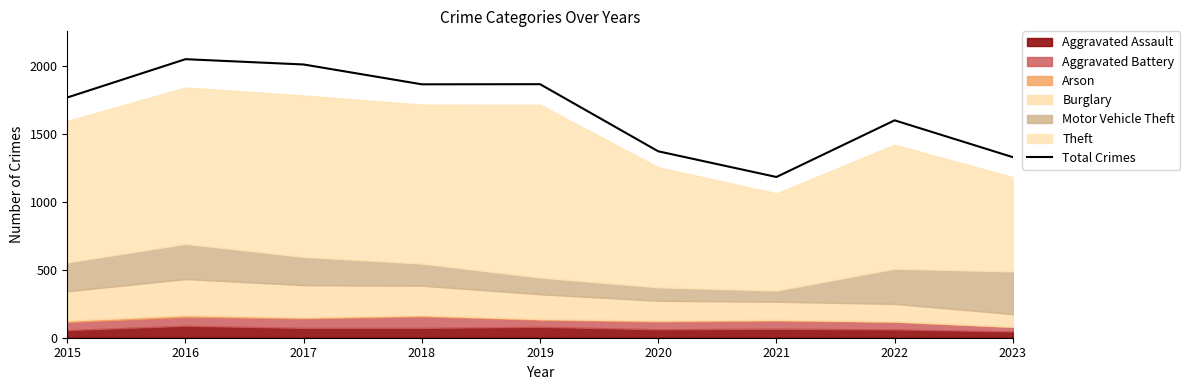

Reading left to right, what are all the values shown in this chart?

1768	2050	2011	1865	1866	1372	1183	1600	1329